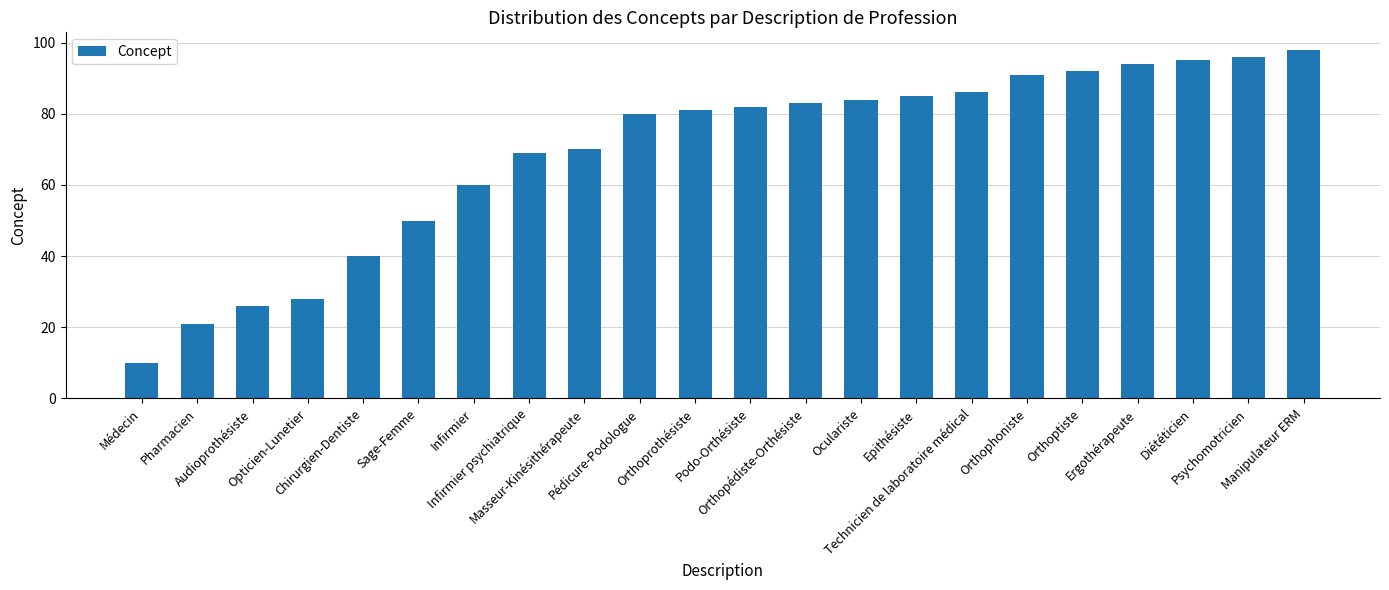

Rank the categories by value from highest to lowest.

Manipulateur ERM, Psychomotricien, Diététicien, Ergothérapeute, Orthoptiste, Orthophoniste, Technicien de laboratoire médical, Epithésiste, Oculariste, Orthopédiste-Orthésiste, Podo-Orthésiste, Orthoprothésiste, Pédicure-Podologue, Masseur-Kinésithérapeute, Infirmier psychiatrique, Infirmier, Sage-Femme, Chirurgien-Dentiste, Opticien-Lunetier, Audioprothésiste, Pharmacien, Médecin